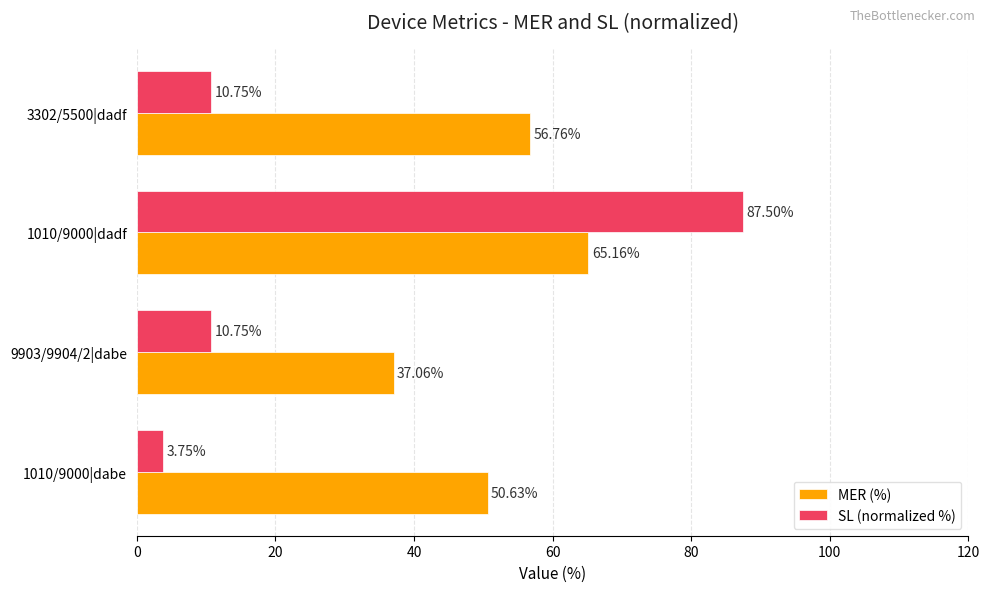

What is the sum of all SL (normalized %) values?

112.8